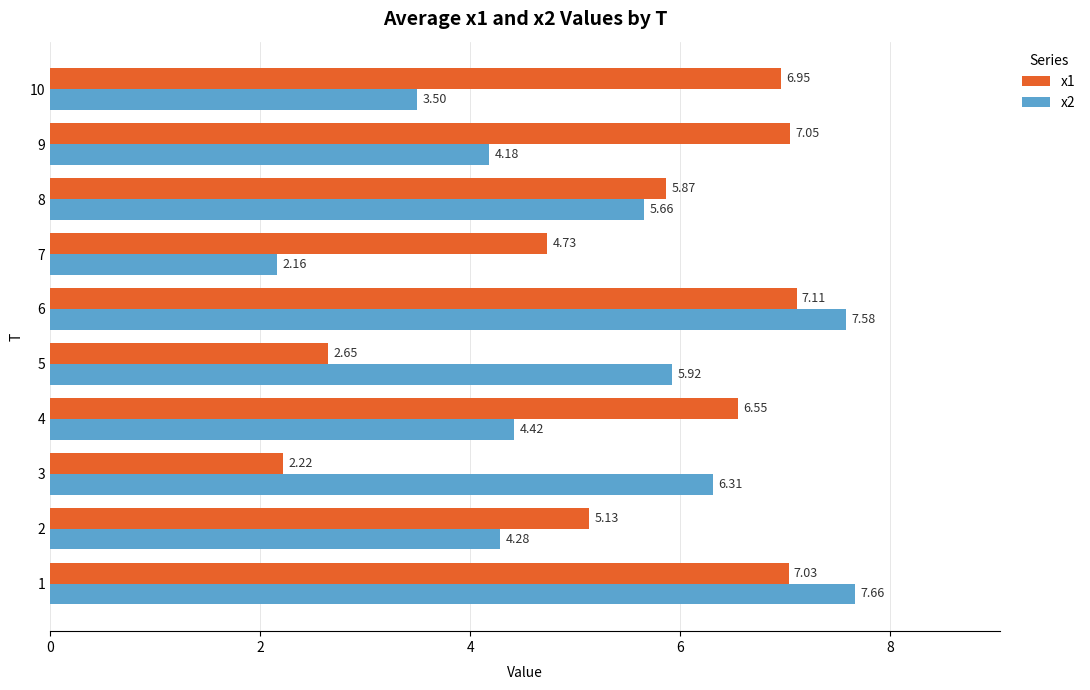

What is the approximate value of x2 at 2?

4.3